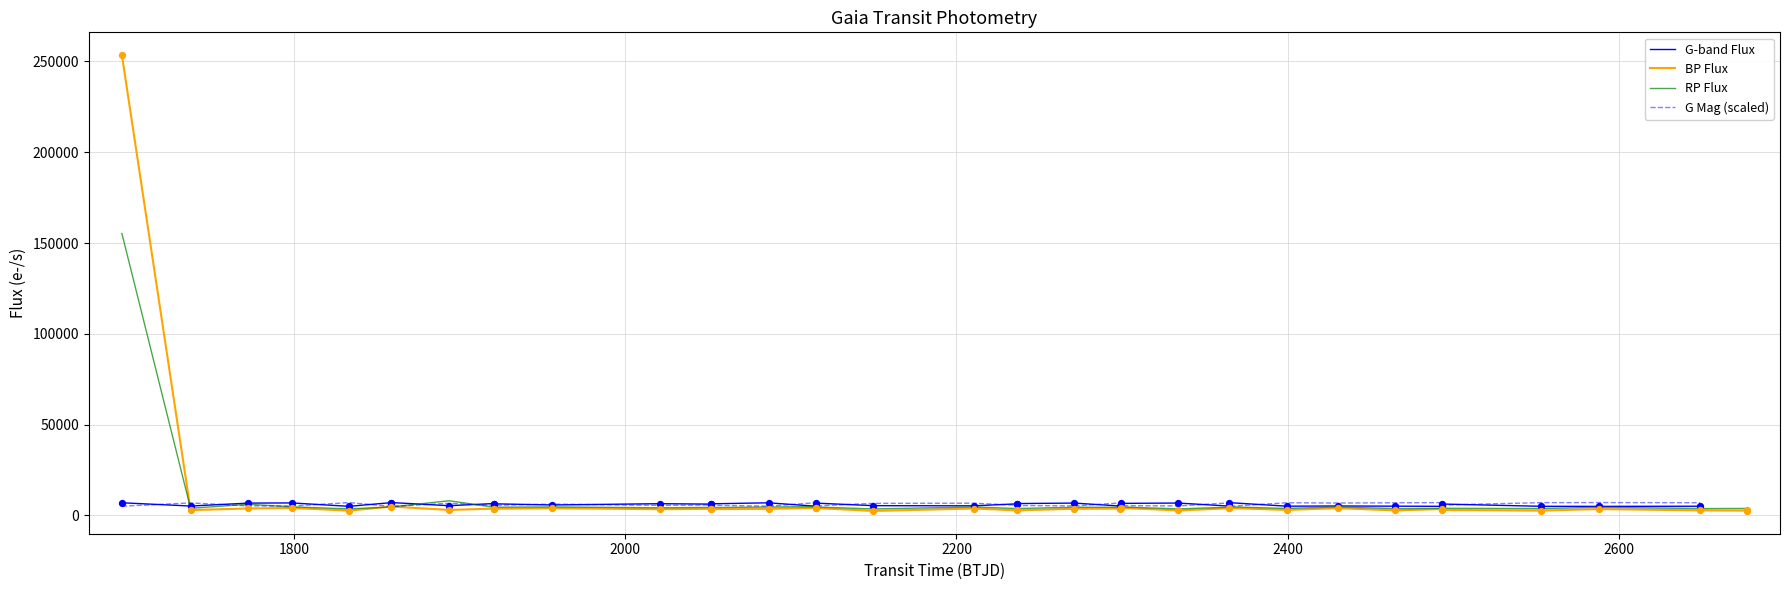

What is the highest value of the G Mag (scaled) series?

7084.5